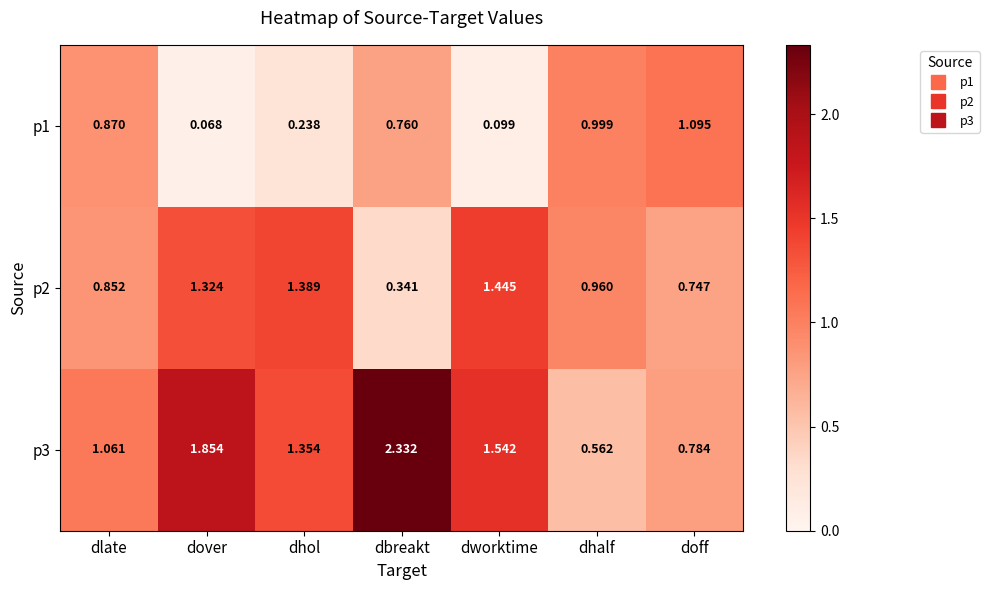

Which category has the lowest value in the p1 series?

dover